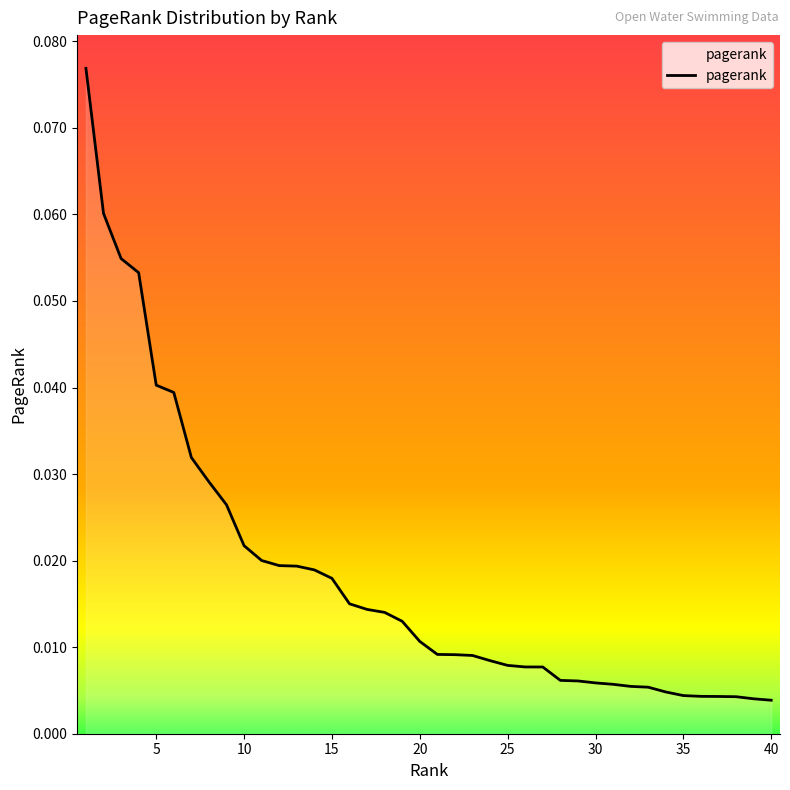

Reading left to right, what are all the values shown in this chart?

1=0.1	2=0.1	3=0.1	4=0.1	5=0.0	6=0.0	7=0.0	8=0.0	9=0.0	10=0.0	11=0.0	12=0.0	13=0.0	14=0.0	15=0.0	16=0.0	17=0.0	18=0.0	19=0.0	20=0.0	21=0.0	22=0.0	23=0.0	24=0.0	25=0.0	26=0.0	27=0.0	28=0.0	29=0.0	30=0.0	31=0.0	32=0.0	33=0.0	34=0.0	35=0.0	36=0.0	37=0.0	38=0.0	39=0.0	40=0.0